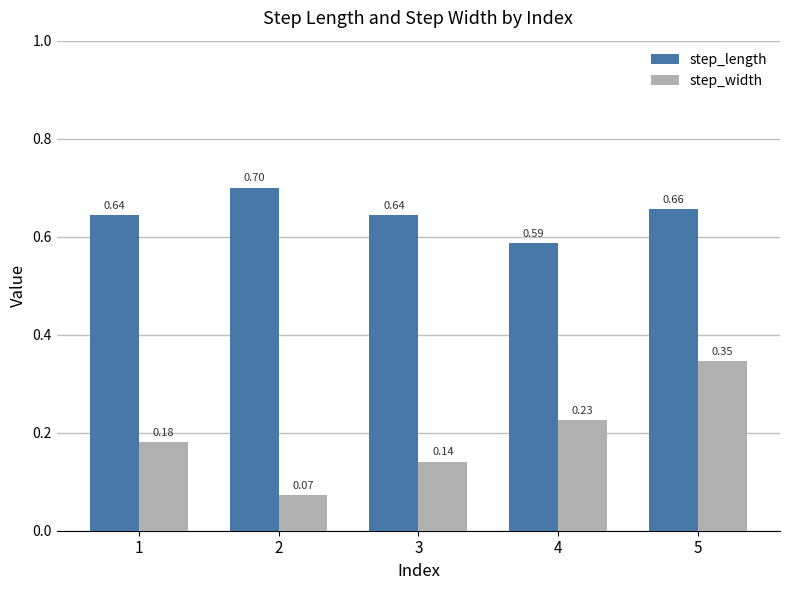

What is the sum of the step_length values at 5 and 1?

1.3